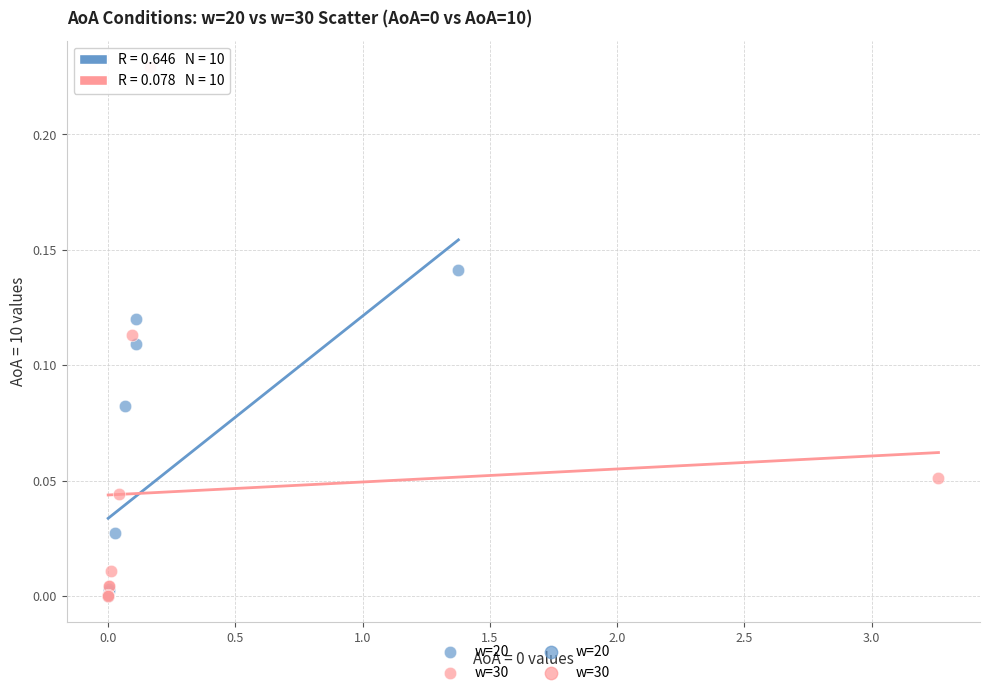

Which series contains the highest Y value?

w=30